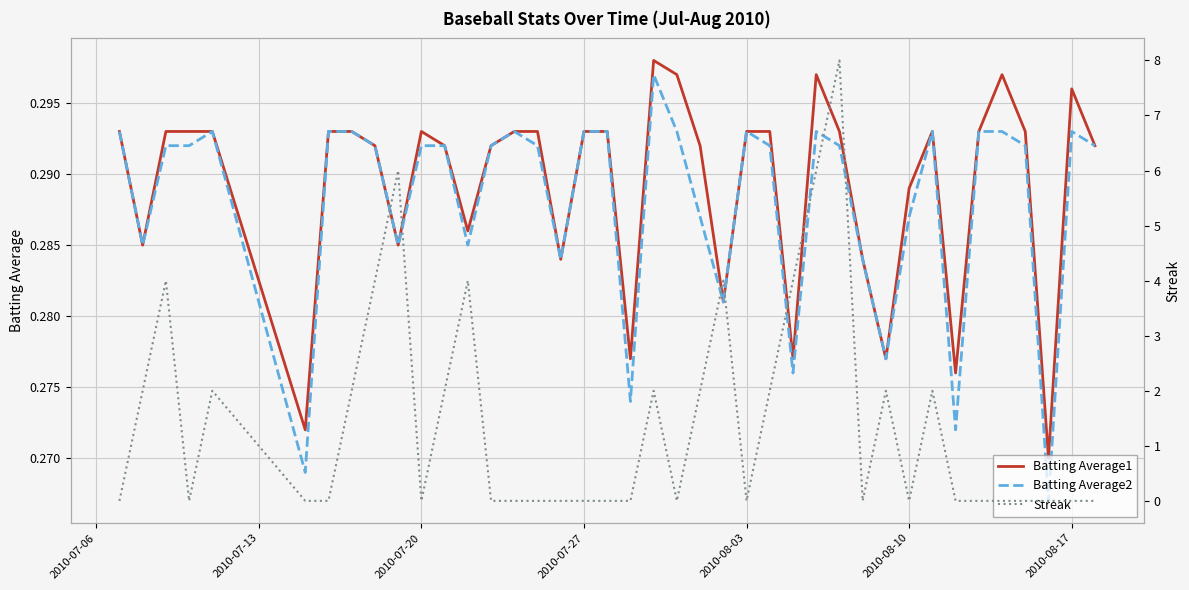

The Batting Average2 series shows 0.2 at 2010-08-17. True or false?

False